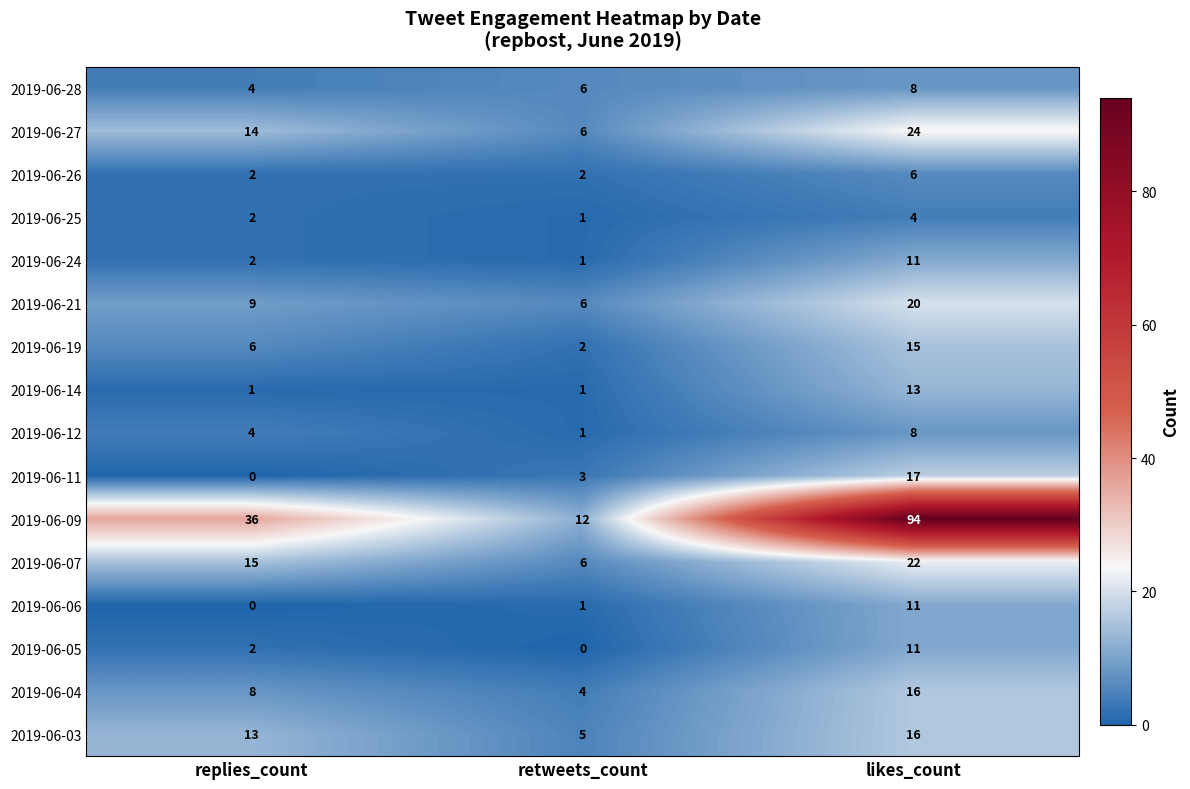

Is it true that 2019-06-26 equals 2 at retweets_count?

True